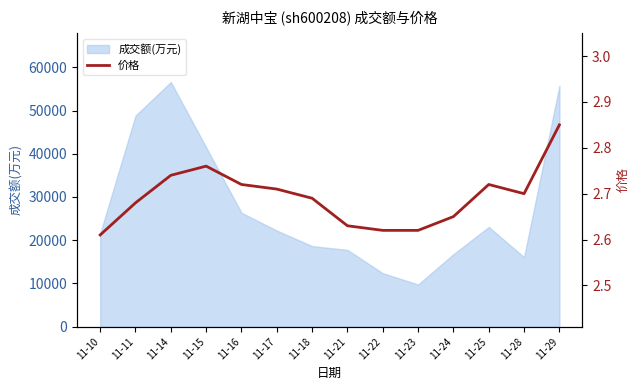

What is the value of the 12th point from the left?

2.7